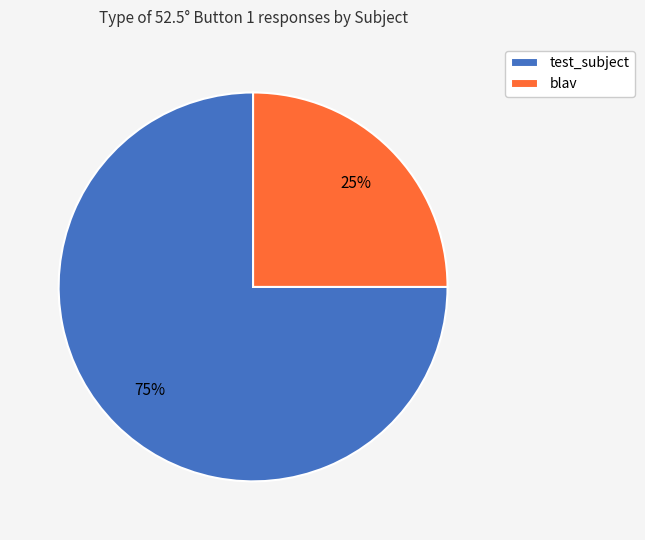

What is the ratio of the value at test_subject to the value at blav?

3.0